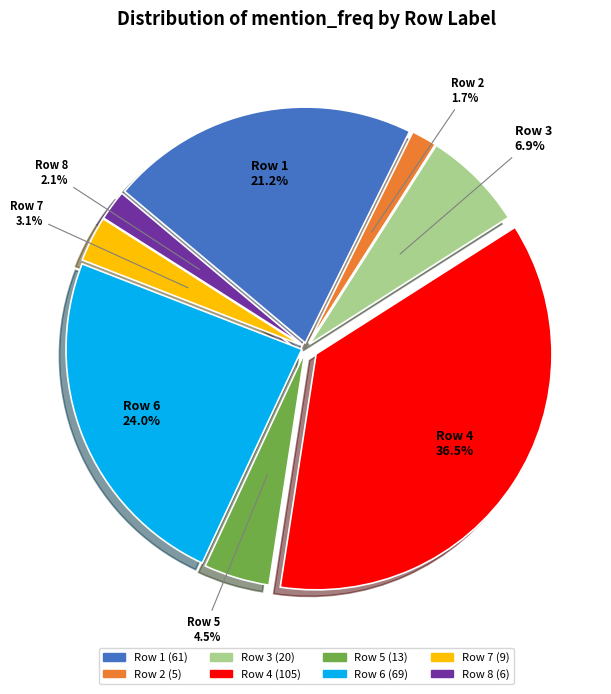

Does any single category account for the majority?

No